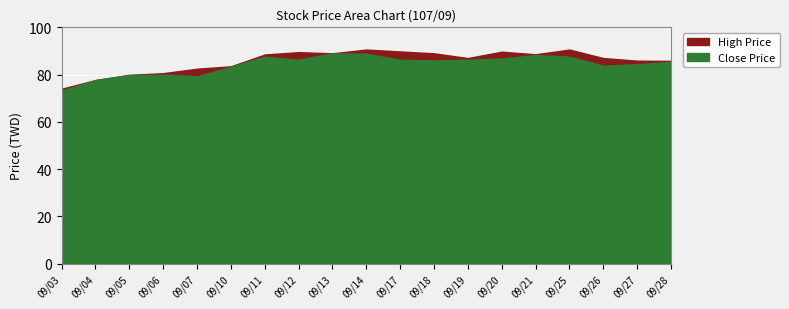

What is the sum of the Close Price values at 107/09/04 and 107/09/03?

150.9